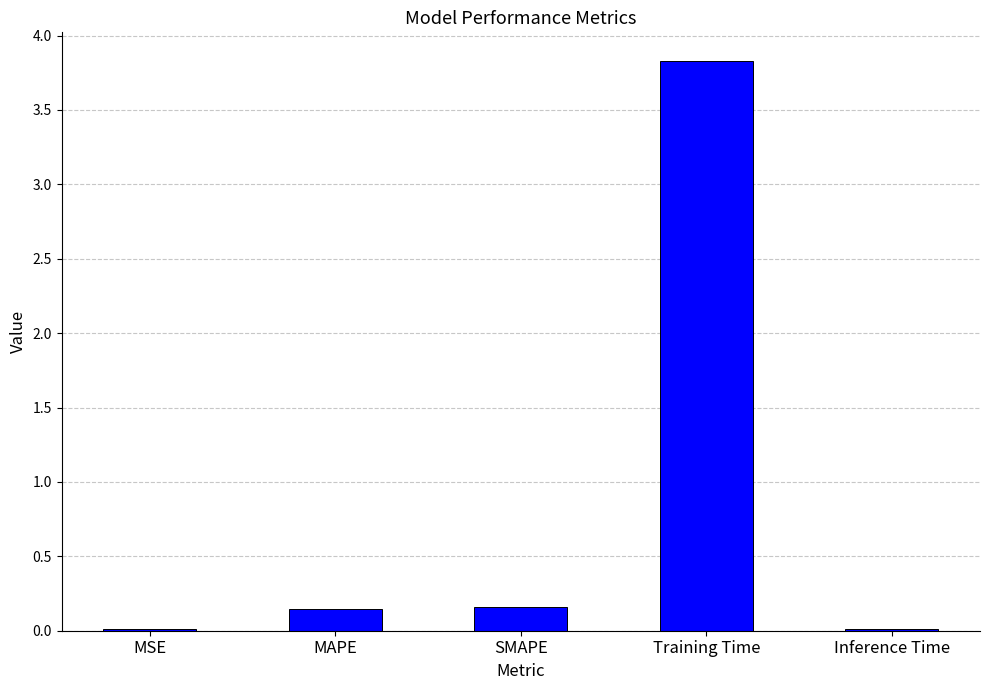

The value at Inference Time is 0.0. True or false?

True